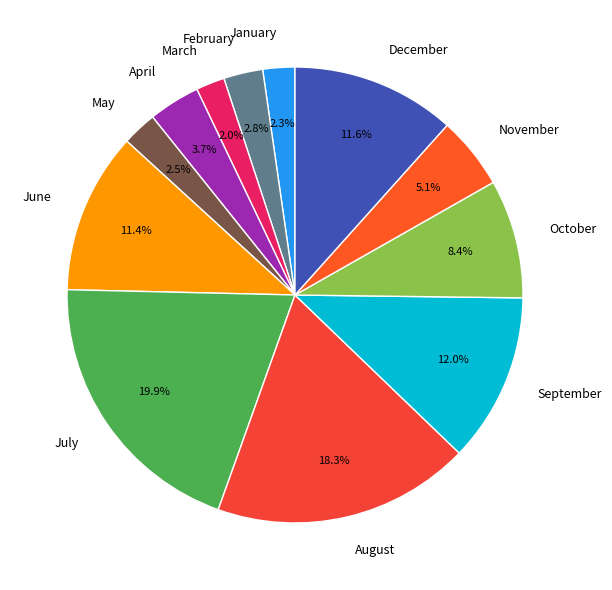

How many segments does this pie chart have?

12